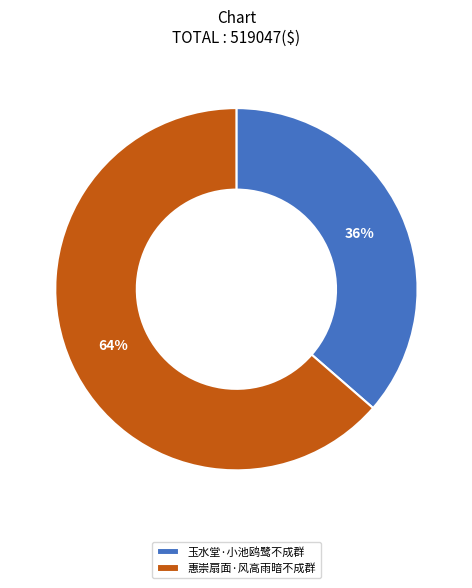

Count the number of slices in the pie.

2